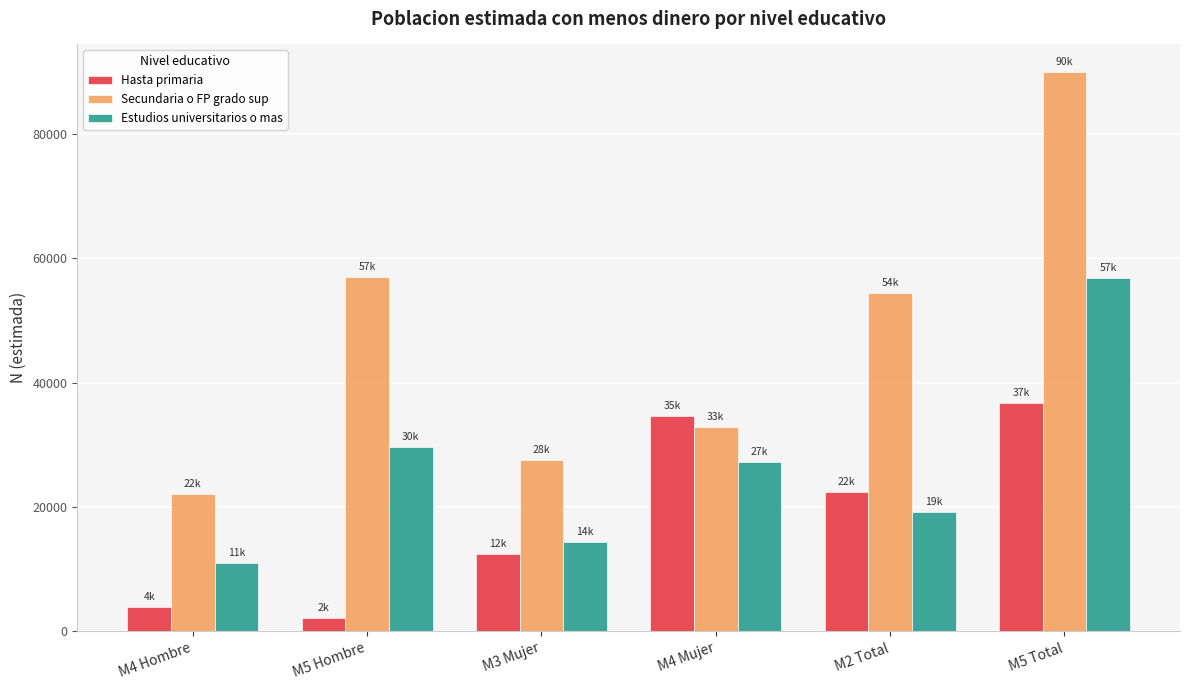

What is the value of the Estudios universitarios o mas bar at the 1st from the left?

10993